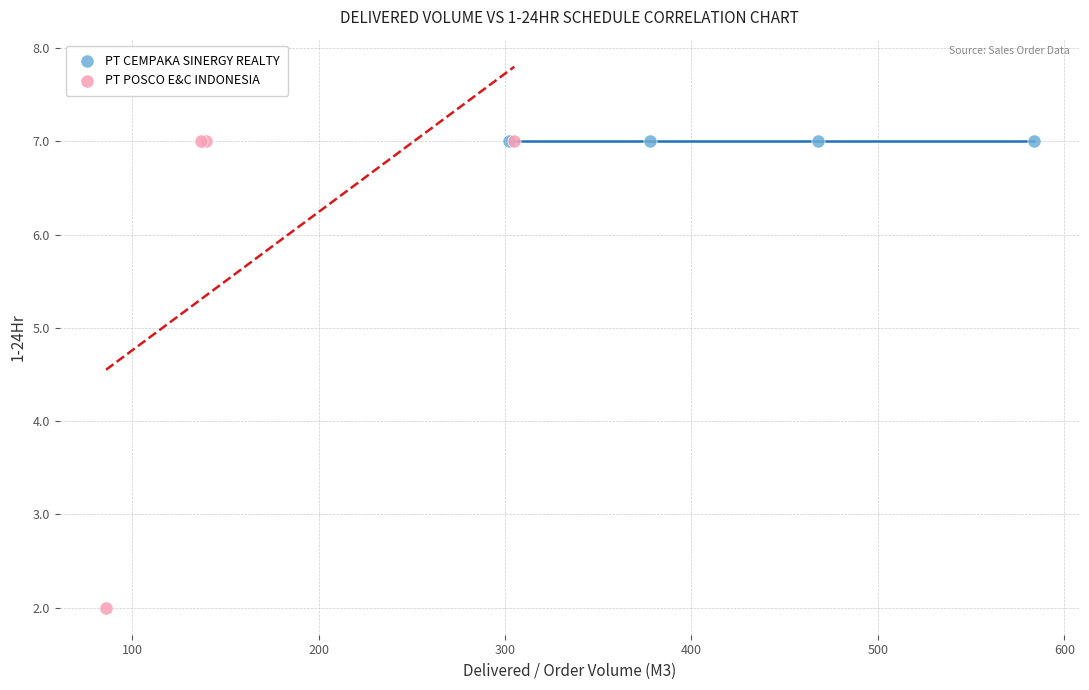

What are all the series names shown in the legend?

PT CEMPAKA SINERGY REALTY, PT POSCO E&C INDONESIA